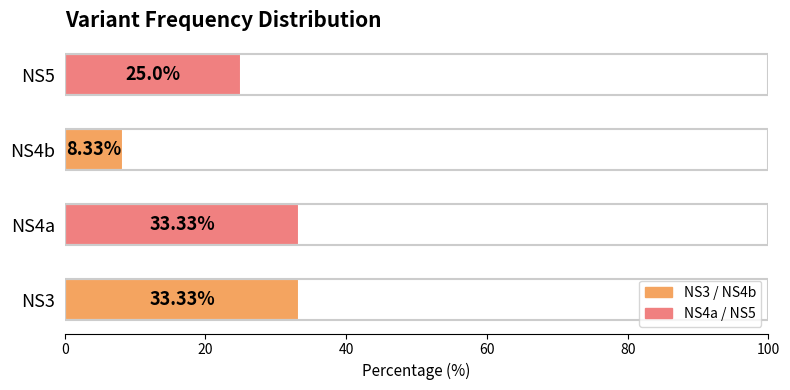

Approximately how many times larger is the value at NS4a compared to NS4b?

4.0